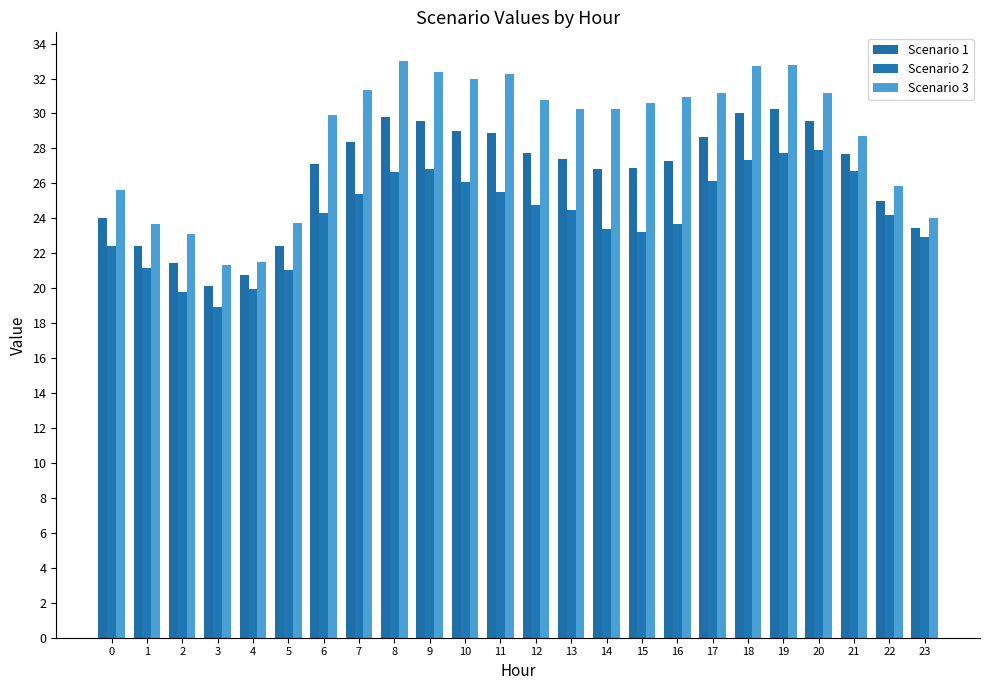

What are all the series names shown in the legend?

Scenario 1, Scenario 2, Scenario 3